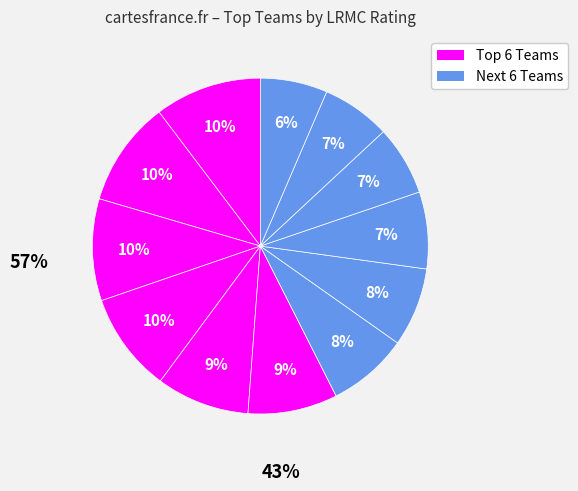

To the nearest percent, what is the average slice percentage?

8%